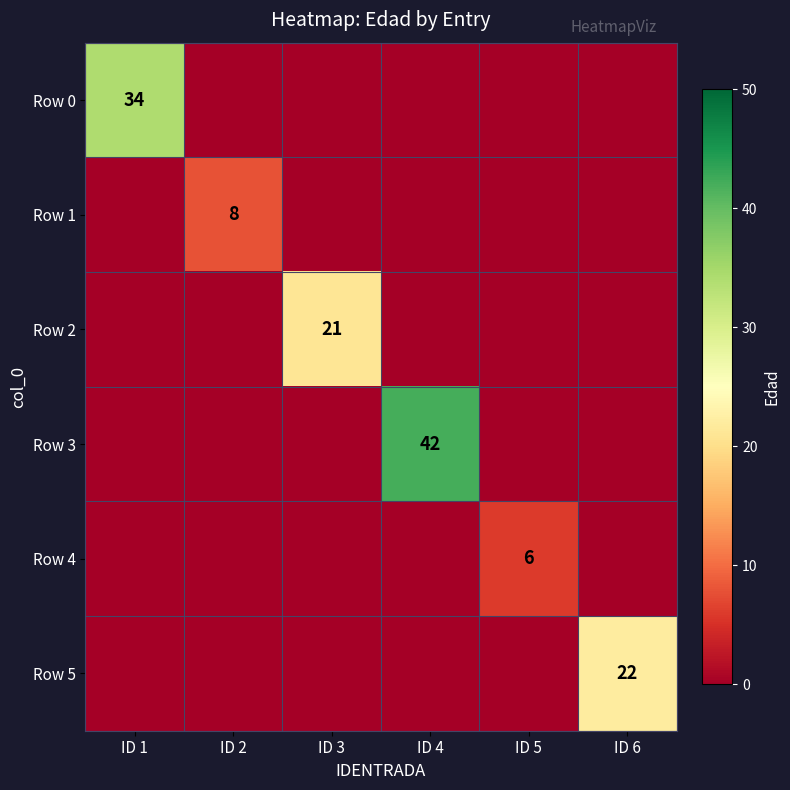

At which category is the sum across all series the highest?

ID 4